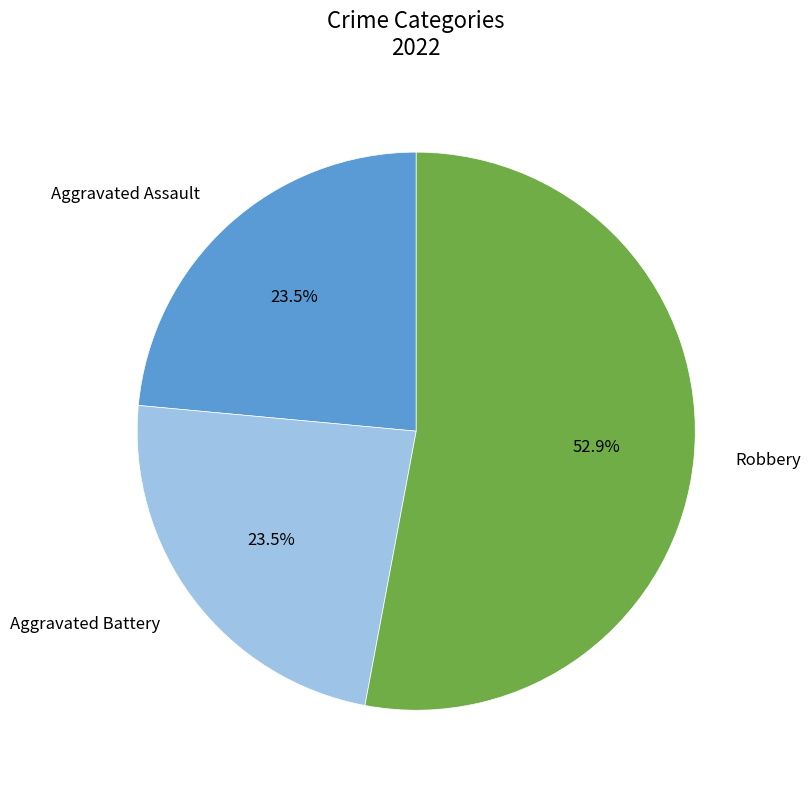

Combined, do Aggravated Battery and Robbery account for over 50%?

Yes